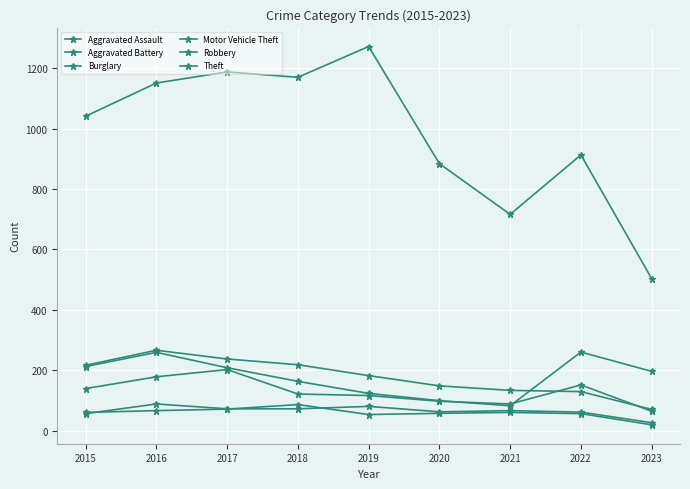

True or false: Motor Vehicle Theft has more than 0 interior local peaks.

True